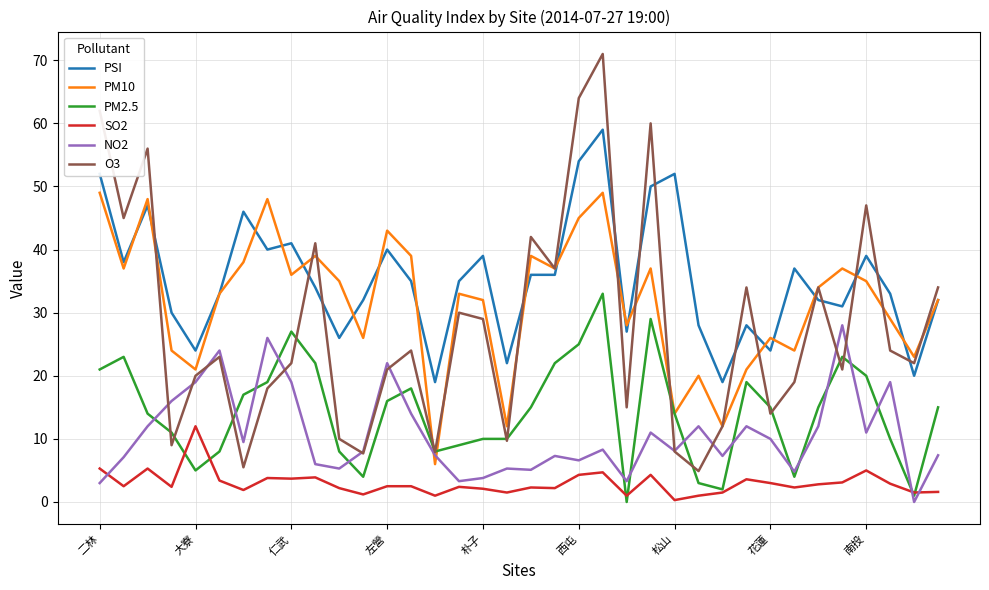

What is the greatest value displayed?

71.0